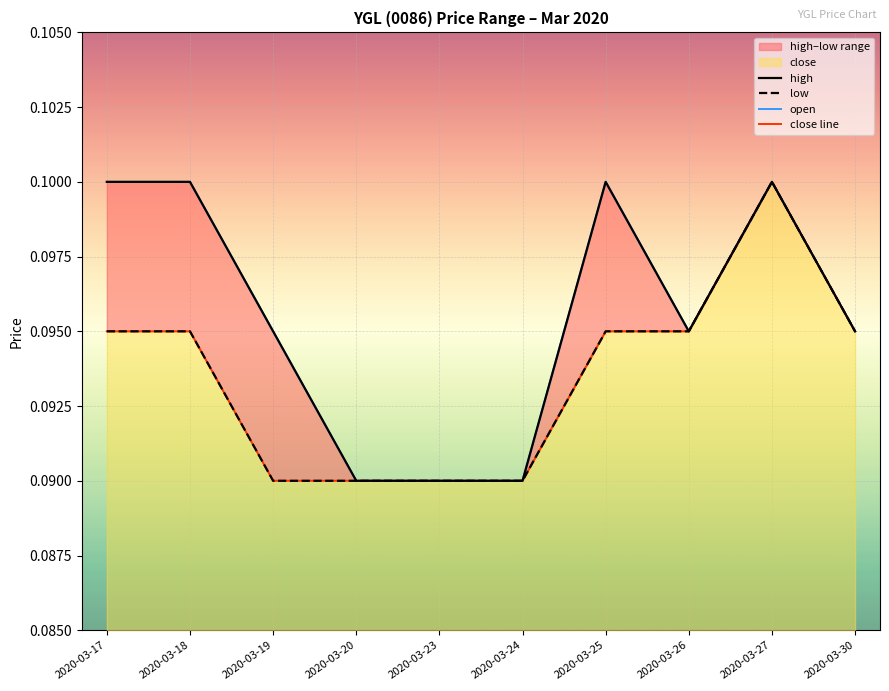

Rank the series by their maximum value, from highest to lowest.

high, low, open, close line